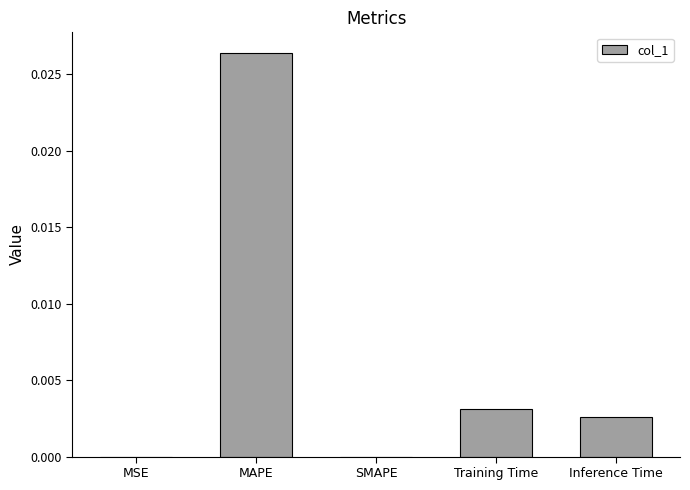

Count the number of categories in the chart.

5